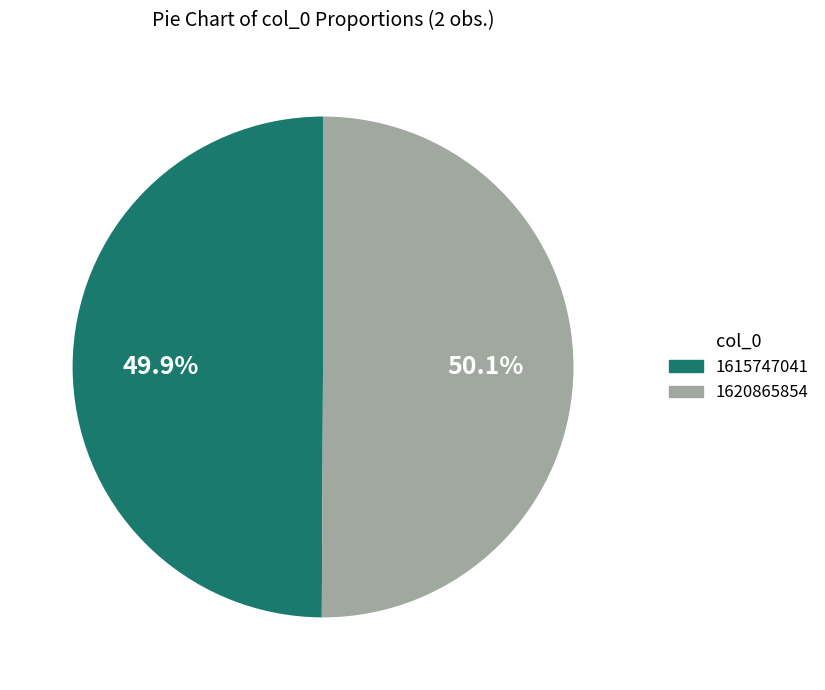

Is it true that 1620865854 is 99% of the pie?

False